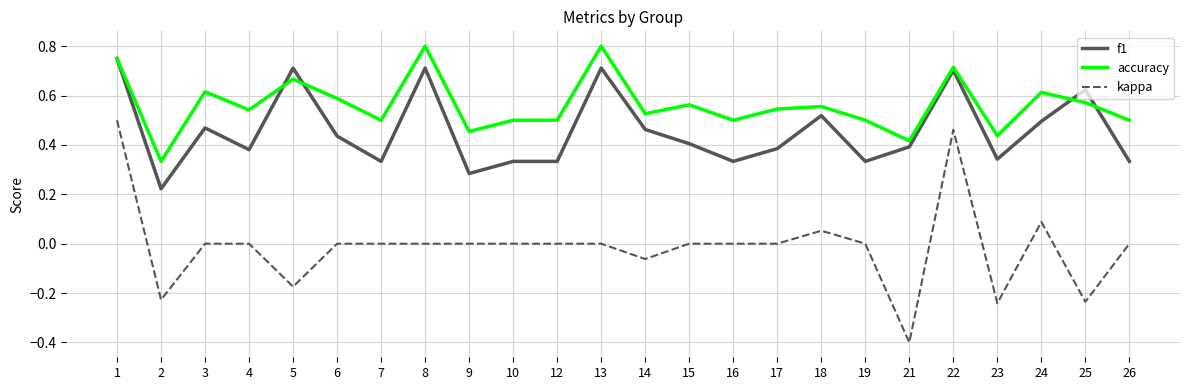

Which category has the lowest value across all series?

21